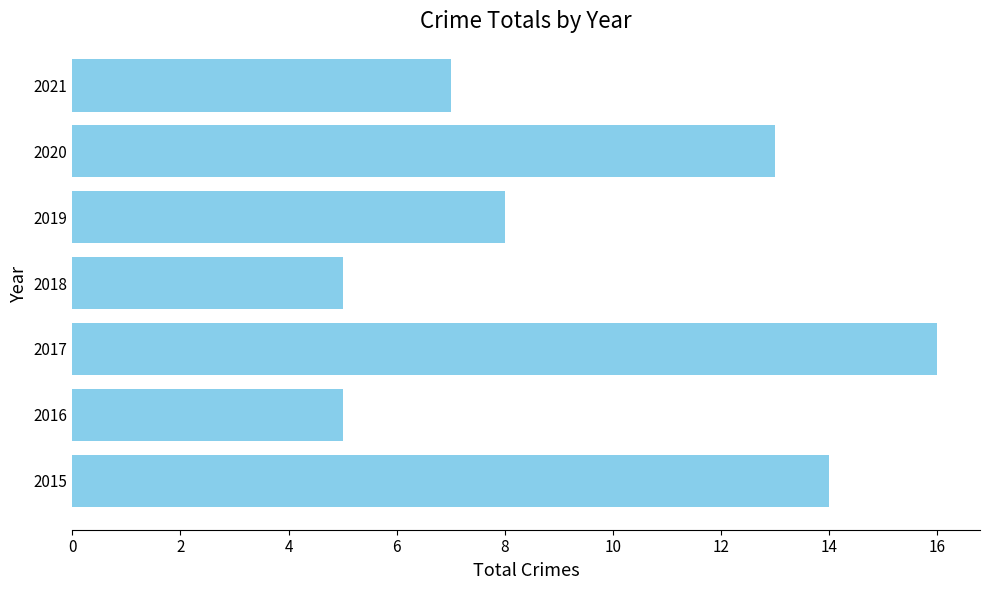

Where is the data nearest to the value 10?

2019